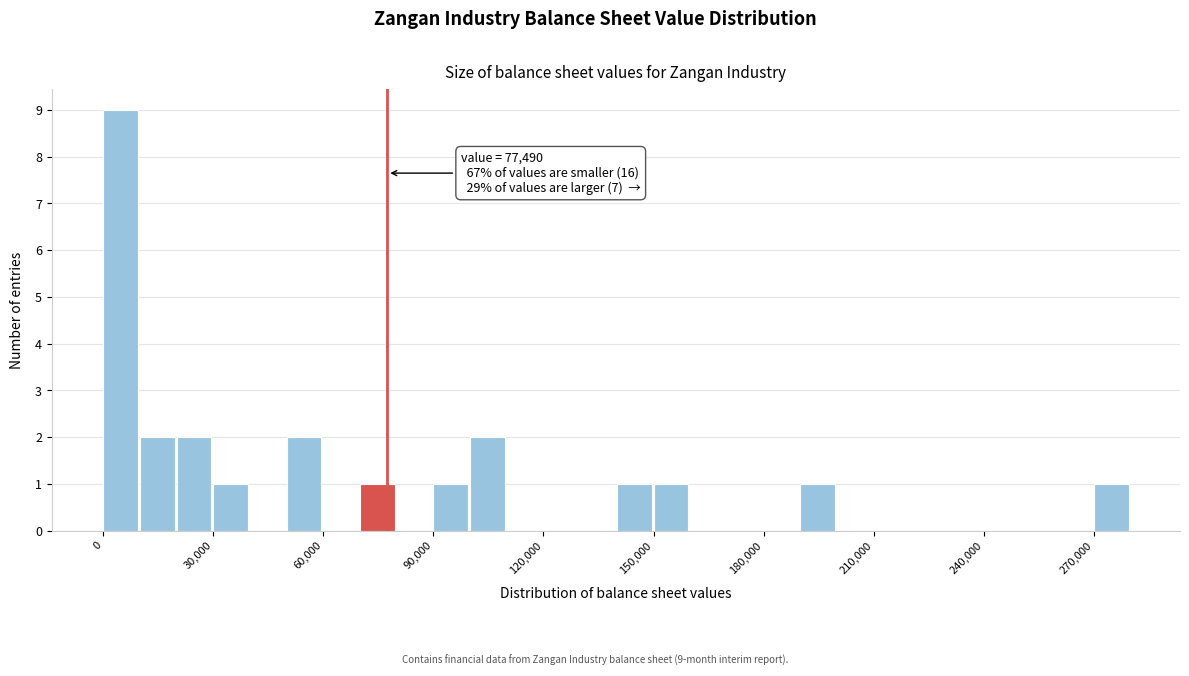

Read against the x-axis, roughly where is the centre of the tallest bar?

5000